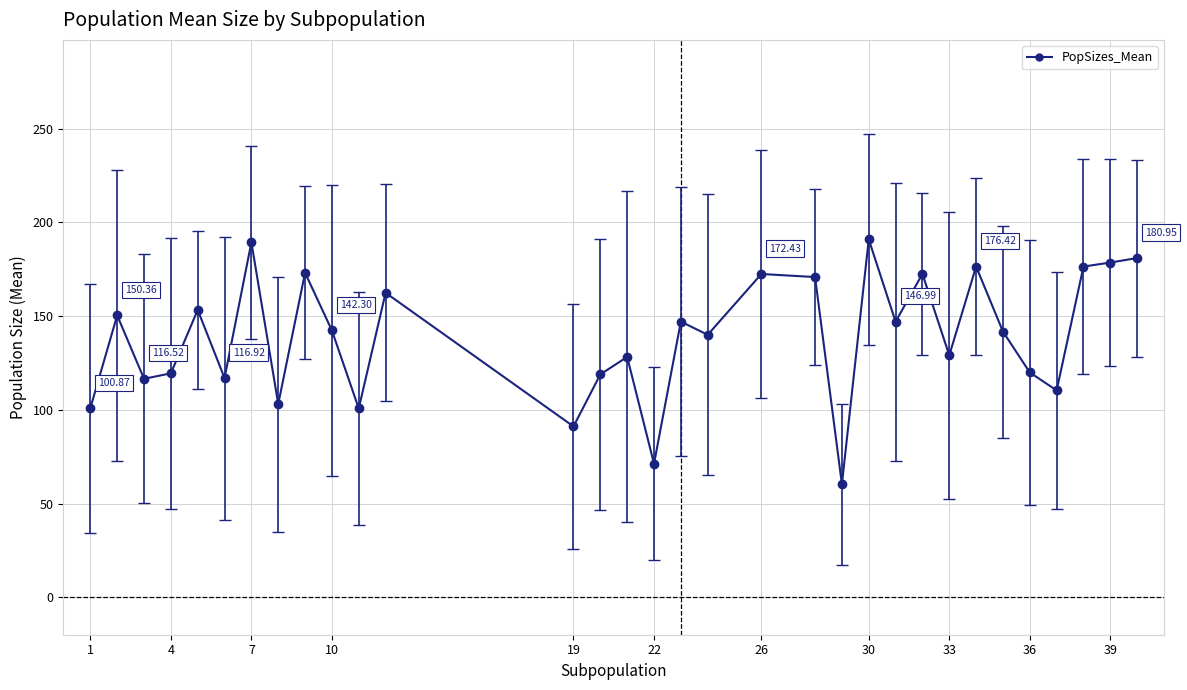

True or false: the data has more than 0 interior local peaks.

True